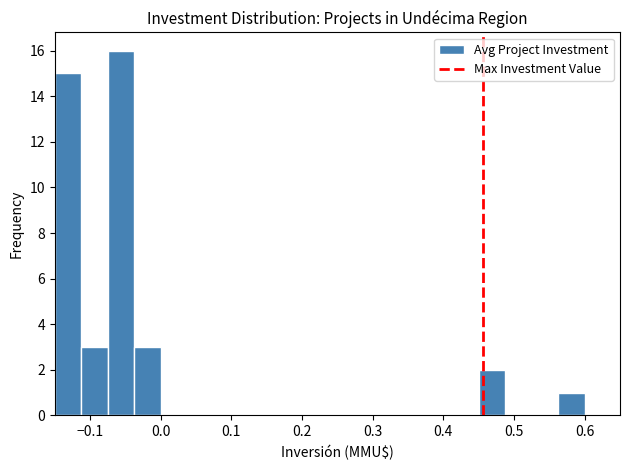

Read against the x-axis, roughly where is the centre of the tallest bar?

-0.06